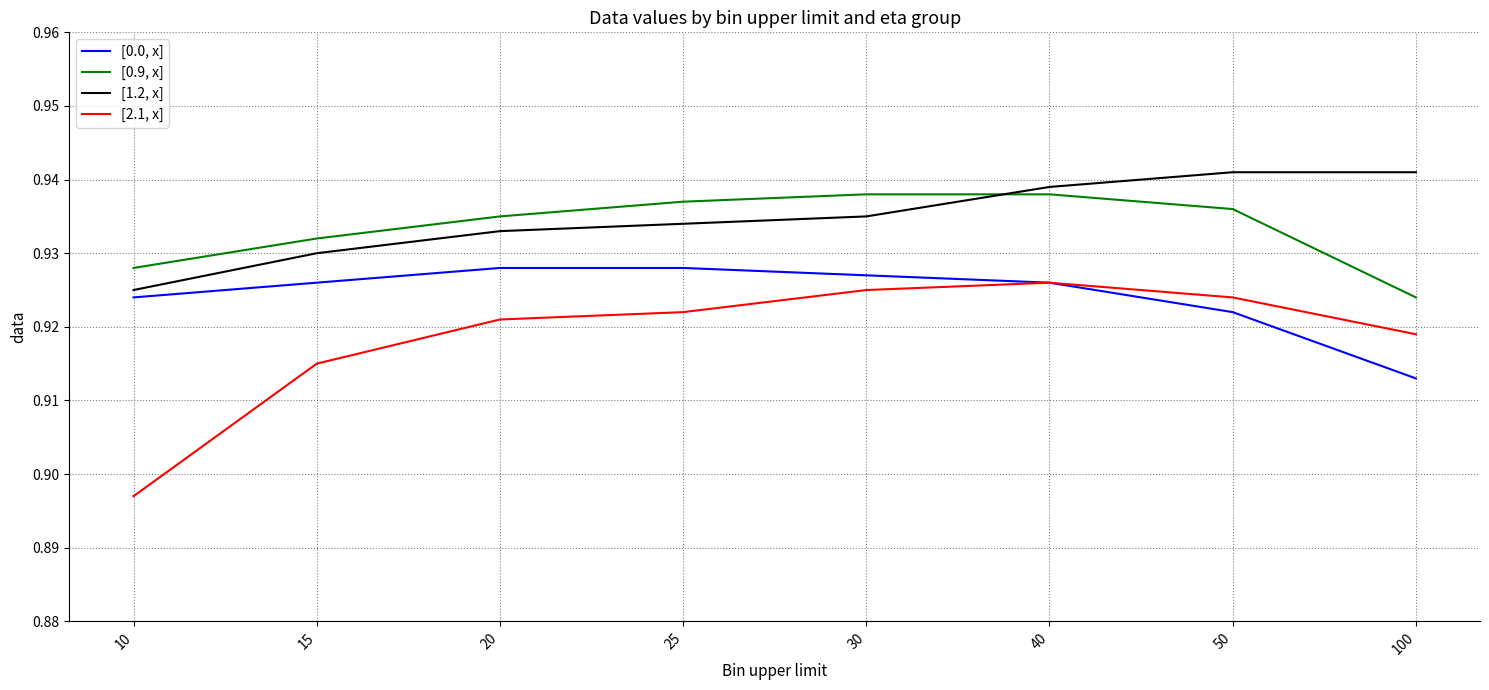

Between 15 and 50, which series saw the biggest shift?

[1.2, x]